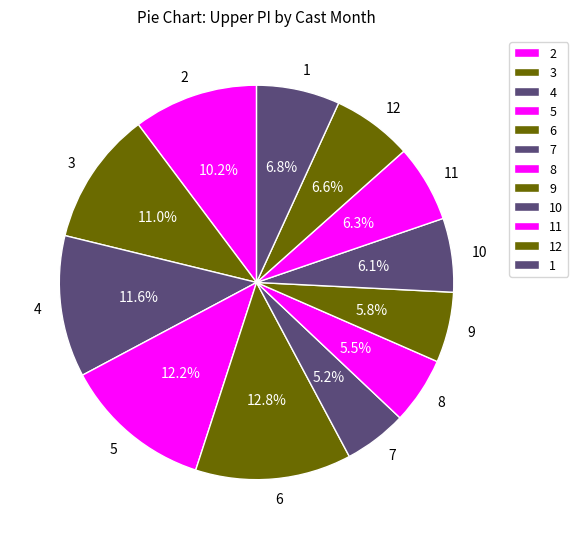

Is there a majority slice in this chart?

No